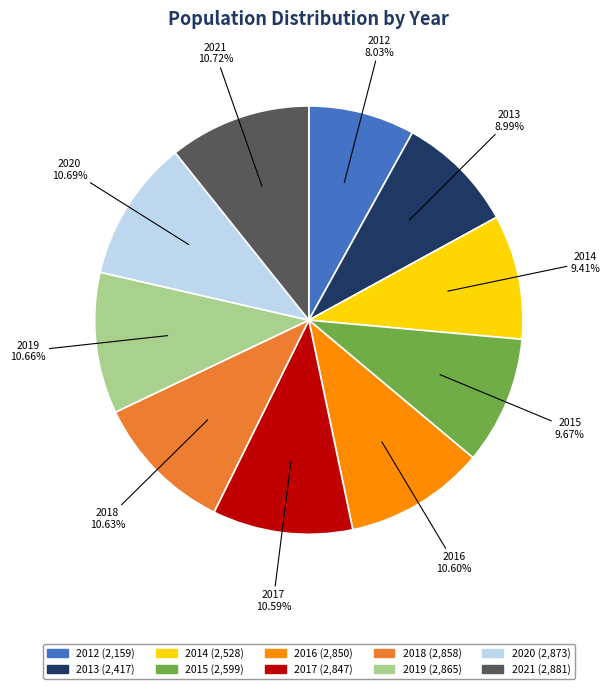

What is the ratio of the value at 2021 to the value at 2019?

1.0